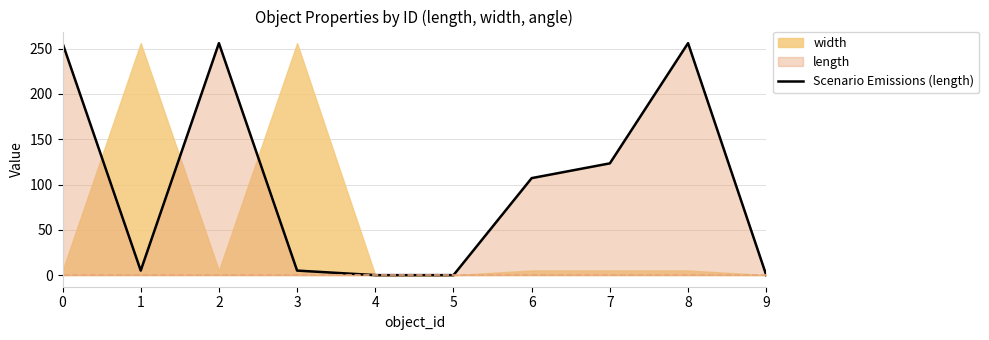

What is the change in value from 6 to 8?

+148.9